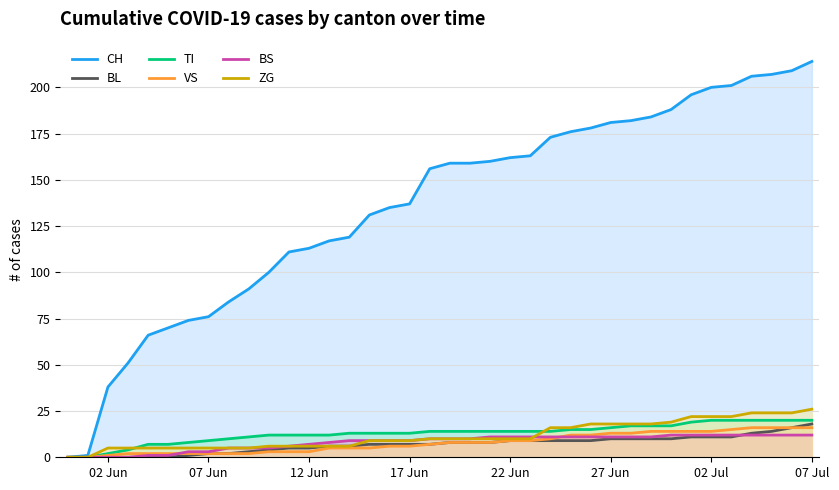

True or false: BS has a value of 12 at 07 Jul.

True